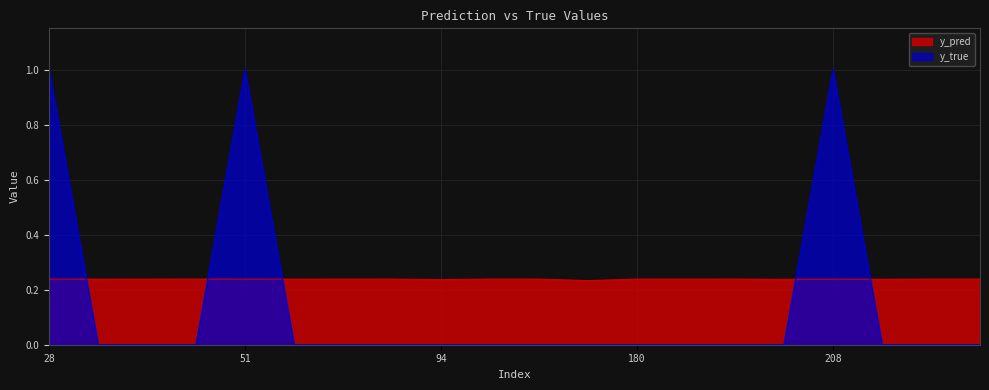

Between 94 and 181, which is larger?

181